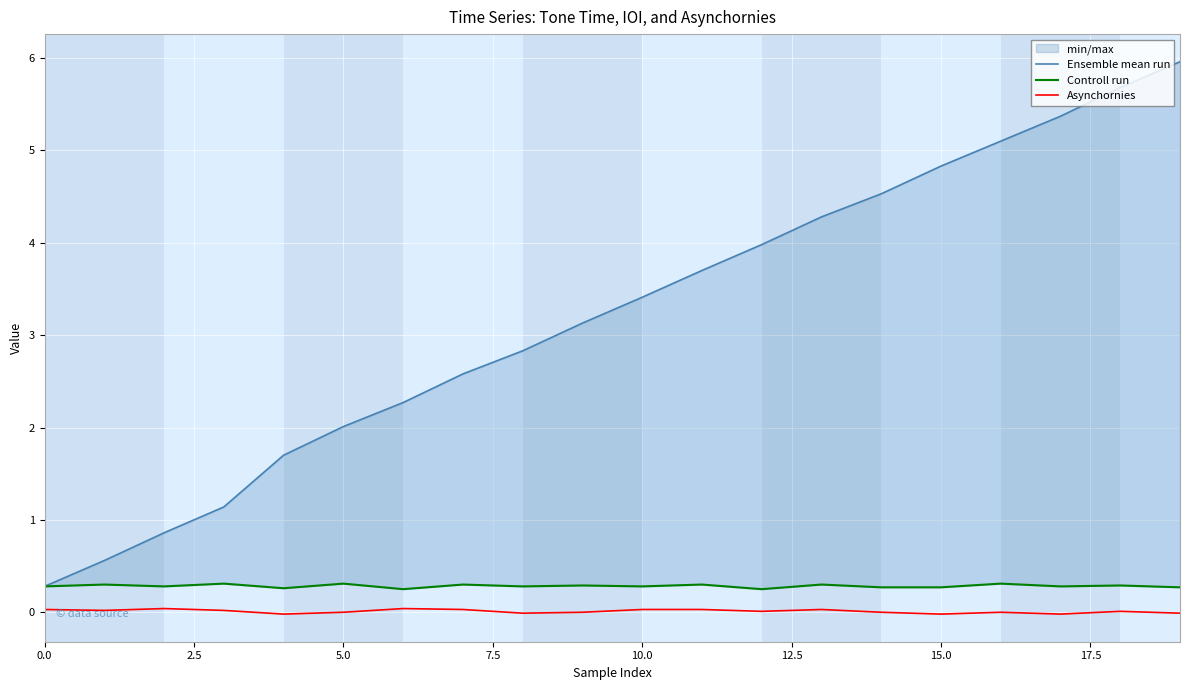

At which label is Ensemble mean run closest to 3?

9